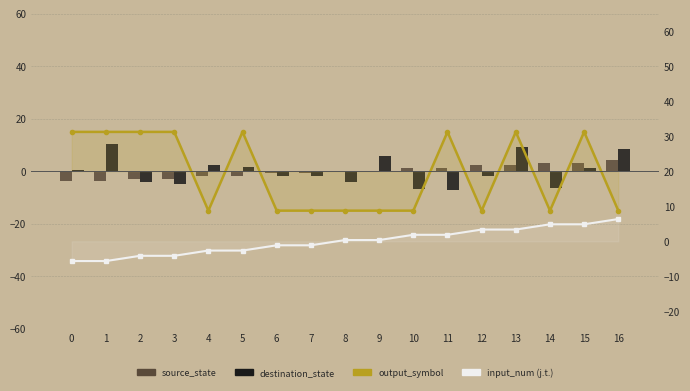

What is the difference between the second highest and minimum values in the output_symbol series?

30.0